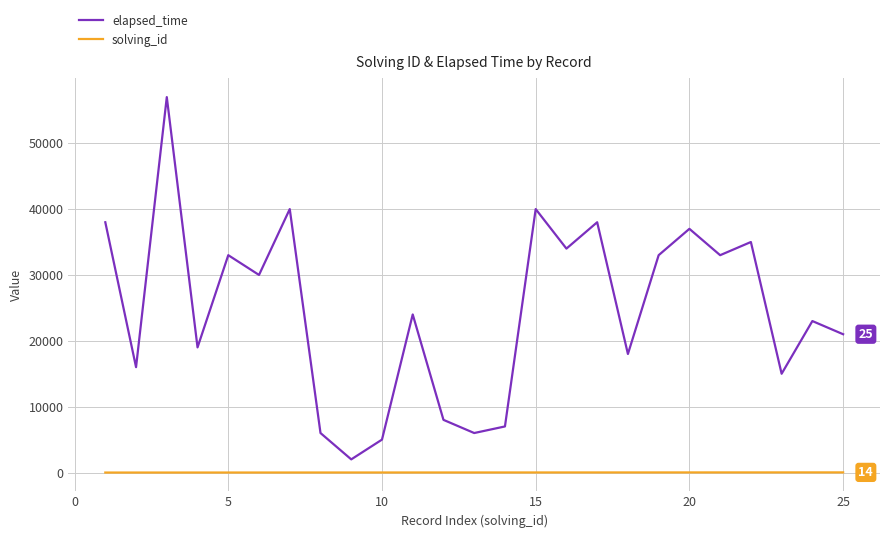

Rank the series by their maximum value, from lowest to highest.

solving_id, elapsed_time